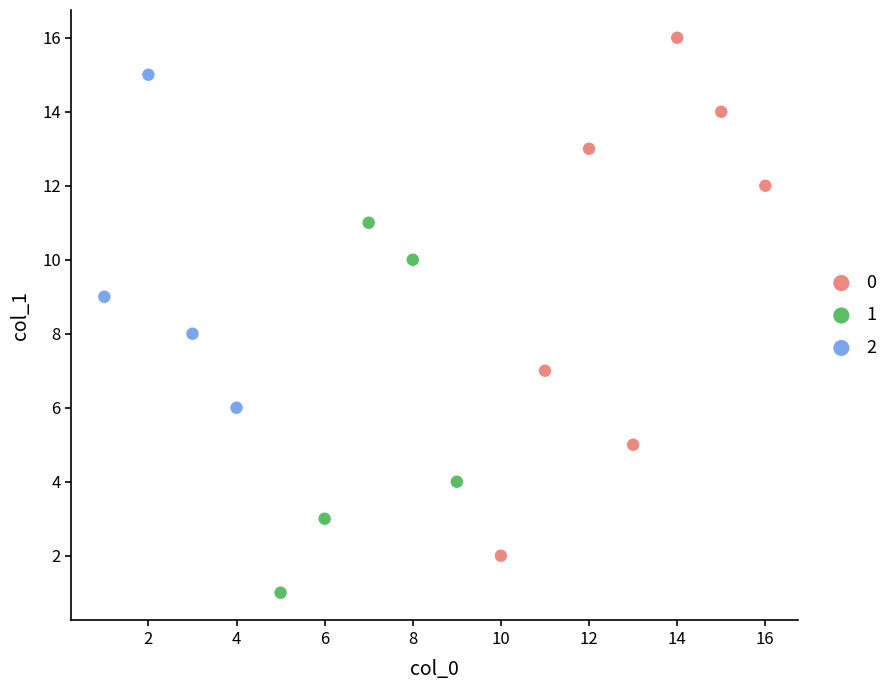

What are all the series names shown in the legend?

0, 1, 2